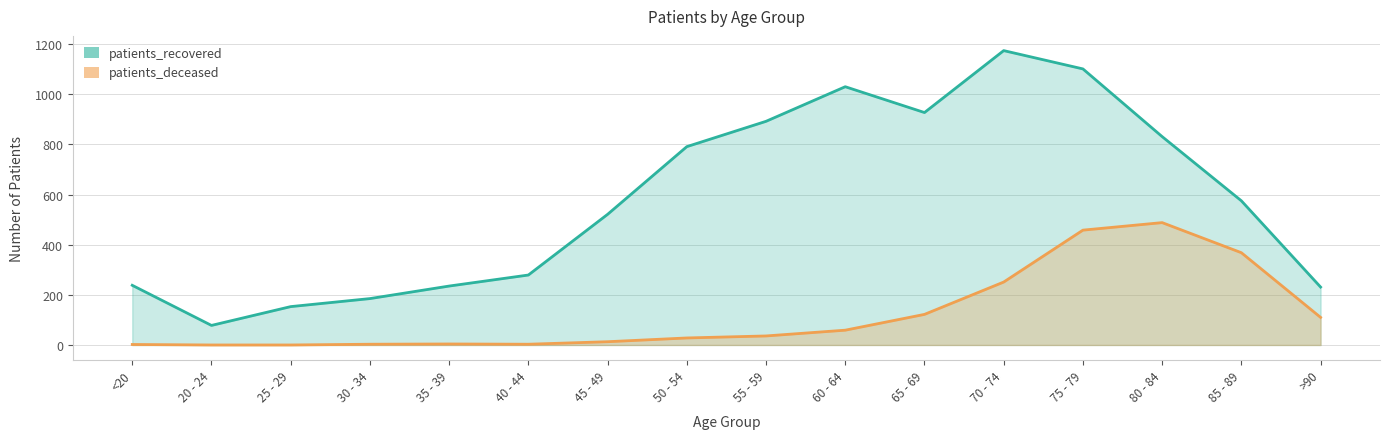

Reading left to right, extract all data points from this chart.

patients_deceased: 2	0	0	3	4	3	13	28	36	59	122	251	458	488	368	110
patients_recovered: 238	78	153	185	235	279	521	791	892	1030	927	1174	1101	831	575	231